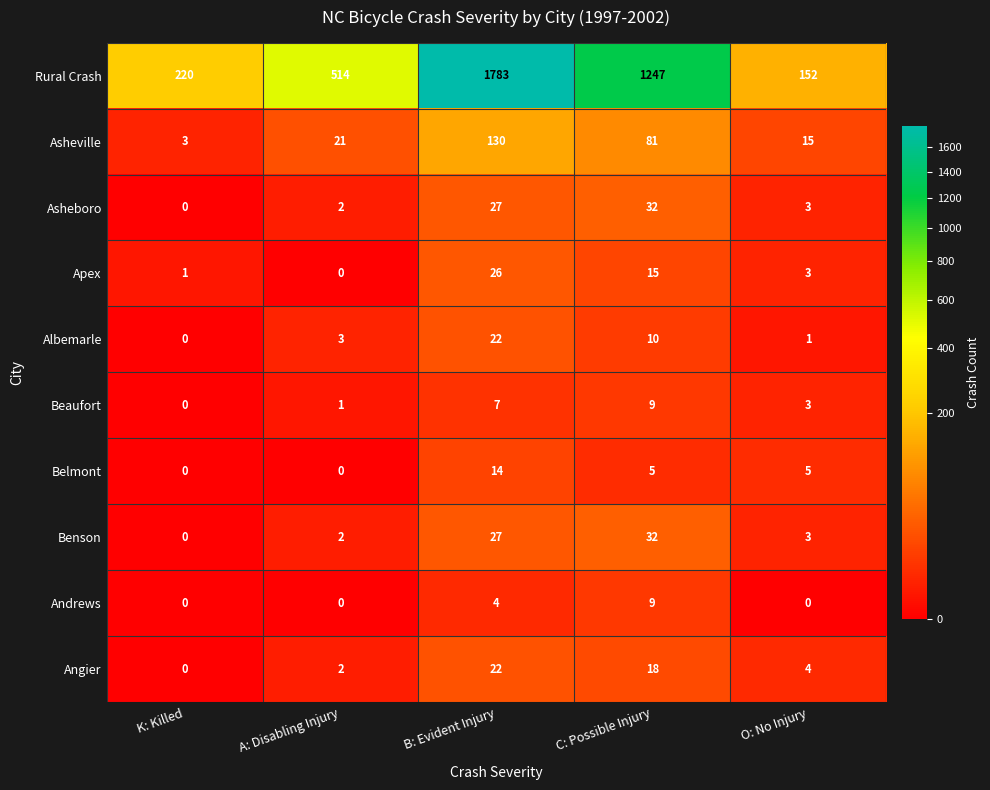

Which series has the widest spread of values?

Rural Crash